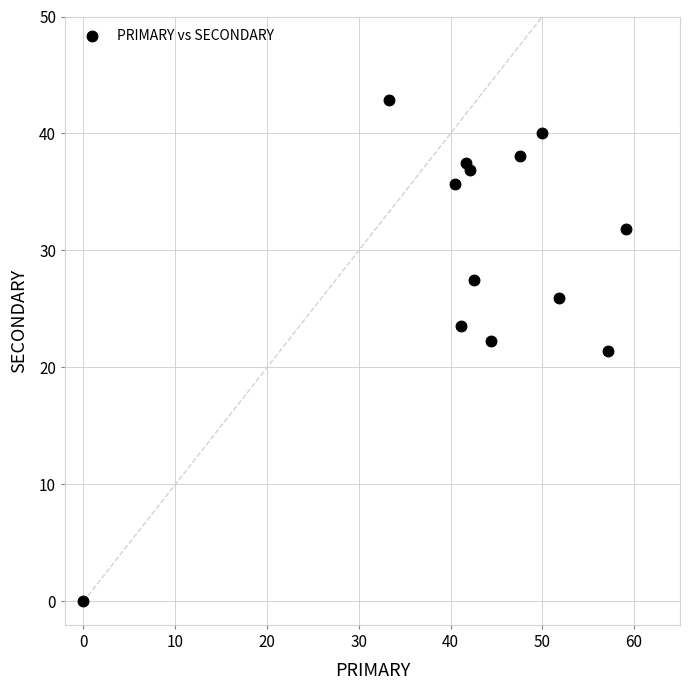

What is the range of Y values (max minus min)?

42.9